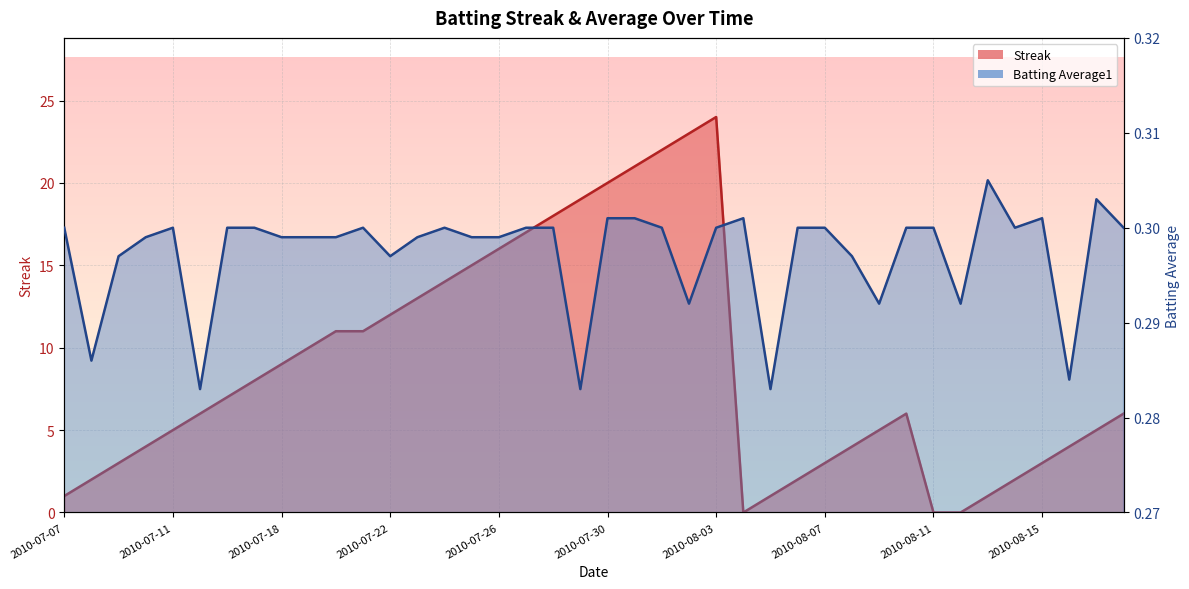

Rank the series at 2010-08-11 from highest to lowest value.

Batting Average1, Streak